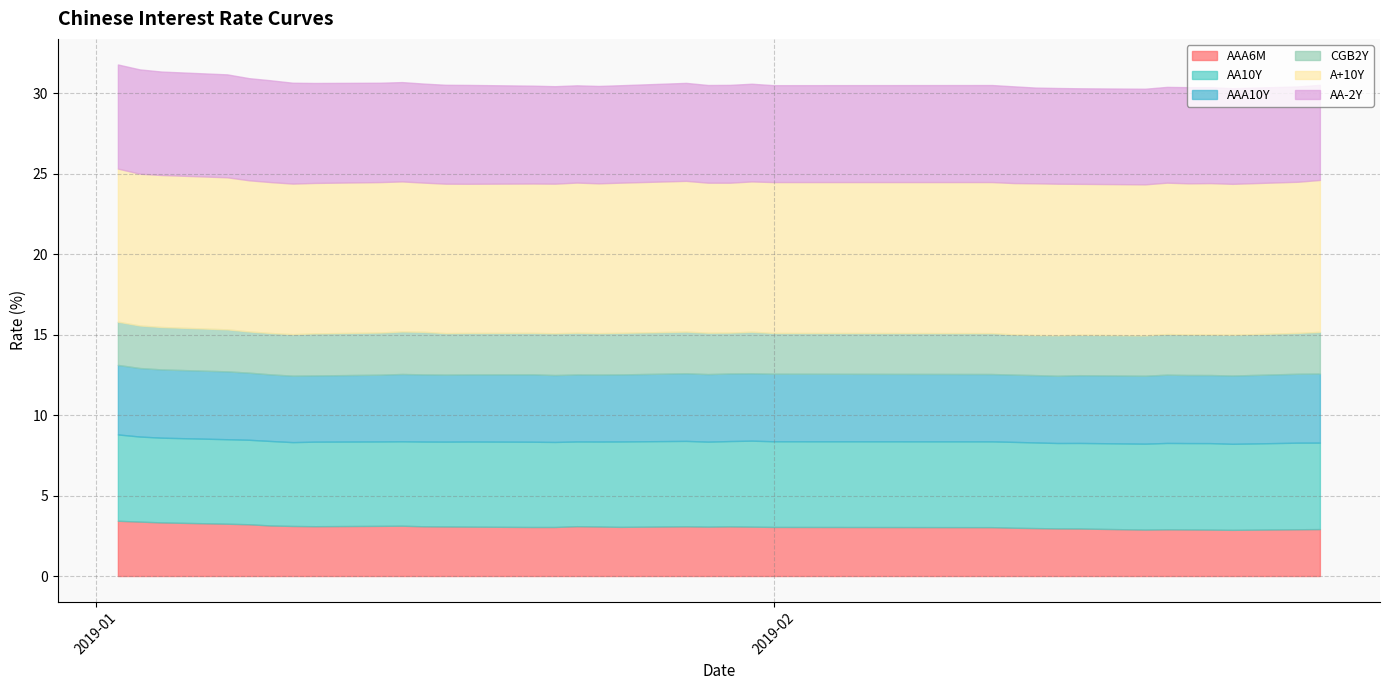

Which series has the largest range (max minus min)?

AA-2Y